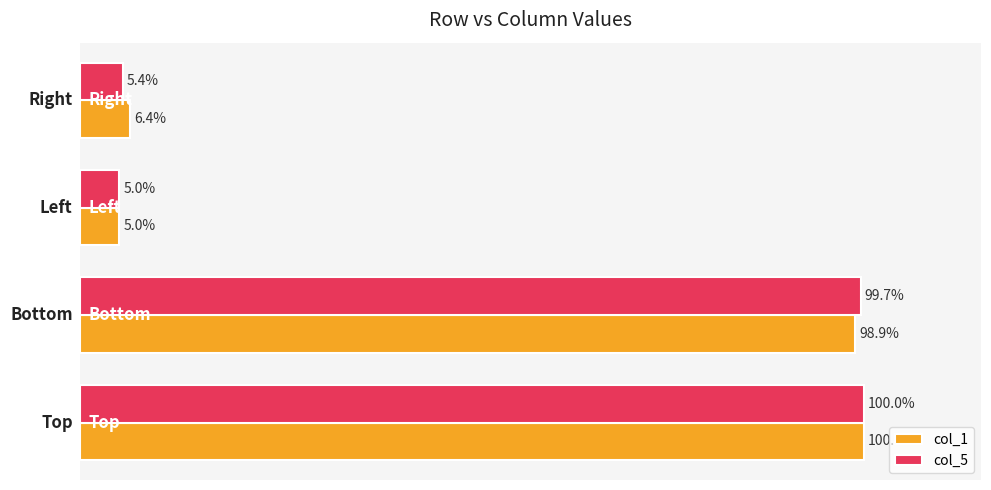

Which series has the largest total across all categories?

col_1